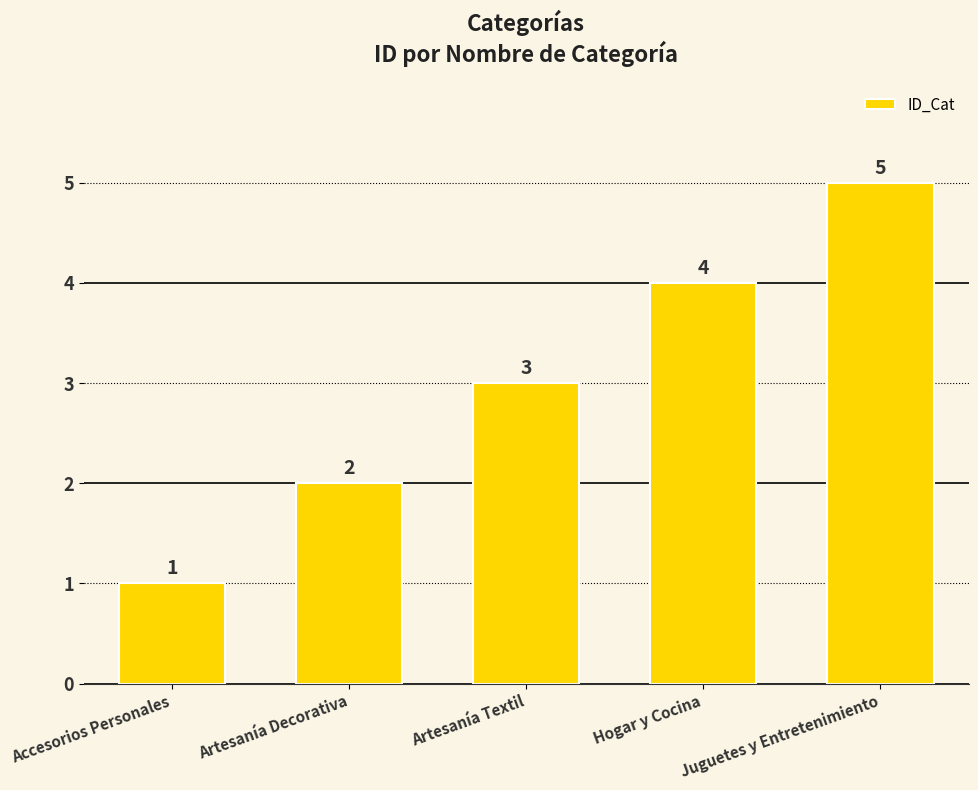

What is the sum of the values at Artesanía Decorativa and Juguetes y Entretenimiento?

7